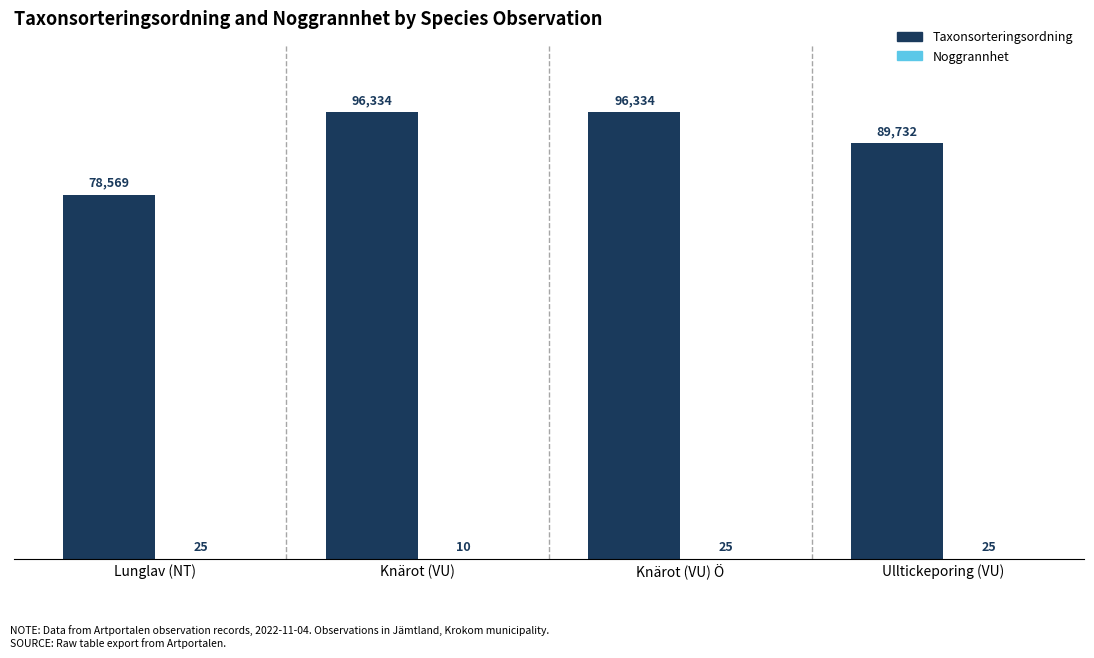

Between Lunglav (NT) and Ulltickeporing (VU), which series saw the biggest shift?

Taxonsorteringsordning